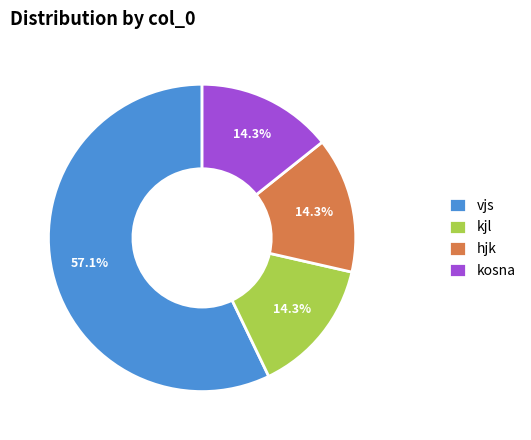

Is it true that kjl is 26% of the pie?

False